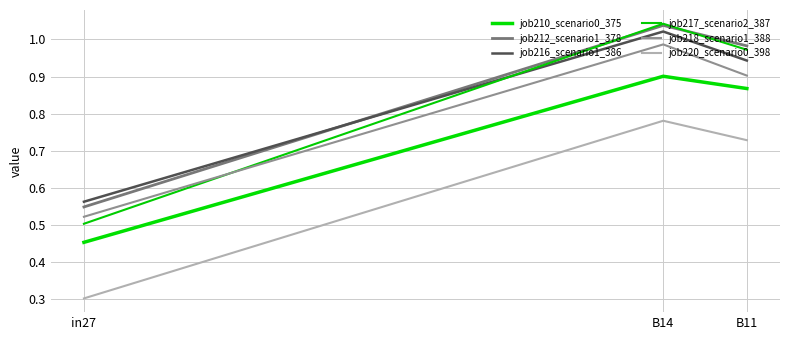

How many categories are shown in the chart?

3